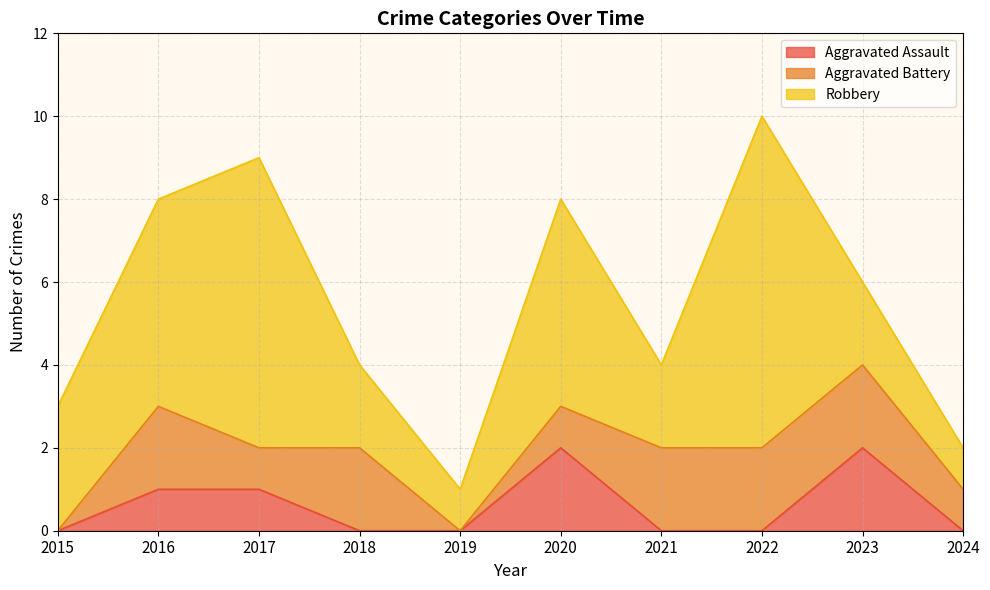

List the series in order of their overall mean, lowest first.

Aggravated Assault, Aggravated Battery, Robbery